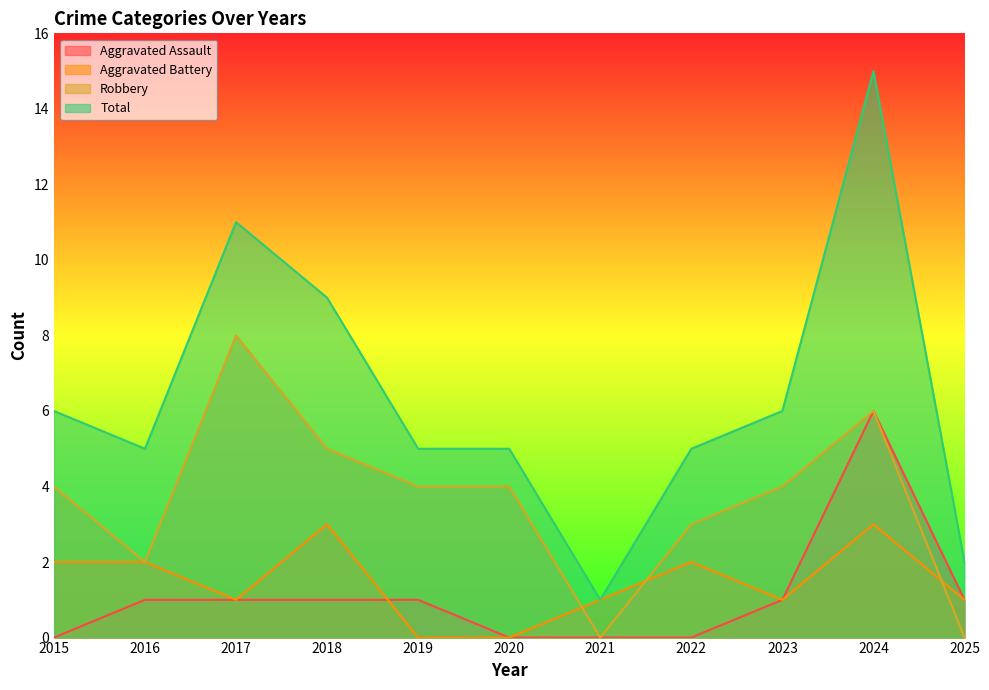

True or false: Robbery and Total cross at least once.

False